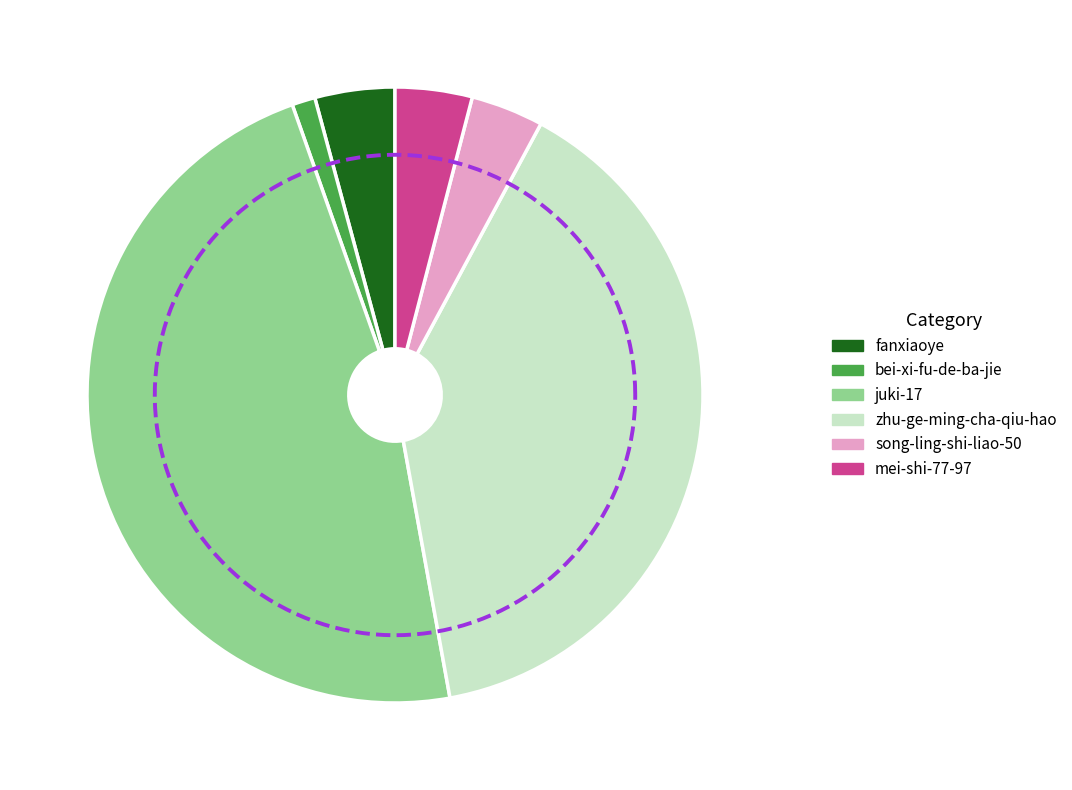

What is the smallest slice in the pie chart?

bei-xi-fu-de-ba-jie